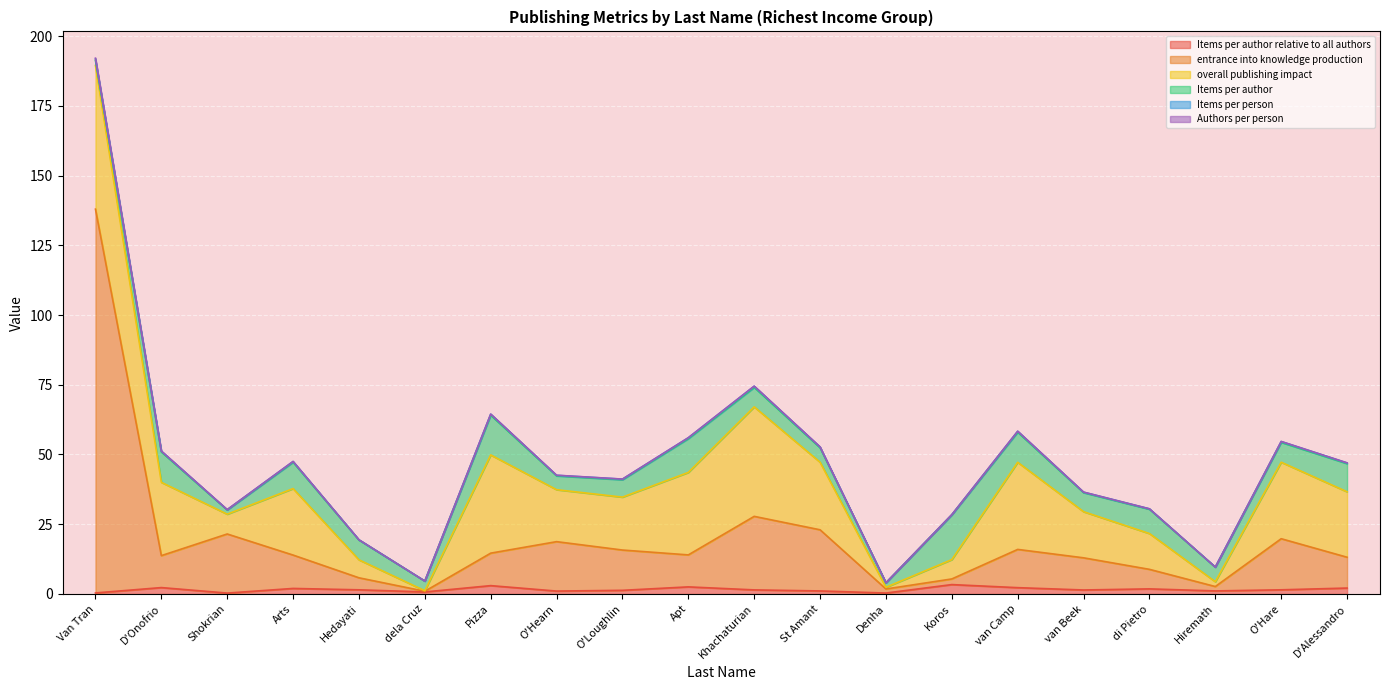

True or false: overall publishing impact and Items per person intersect in this chart.

False